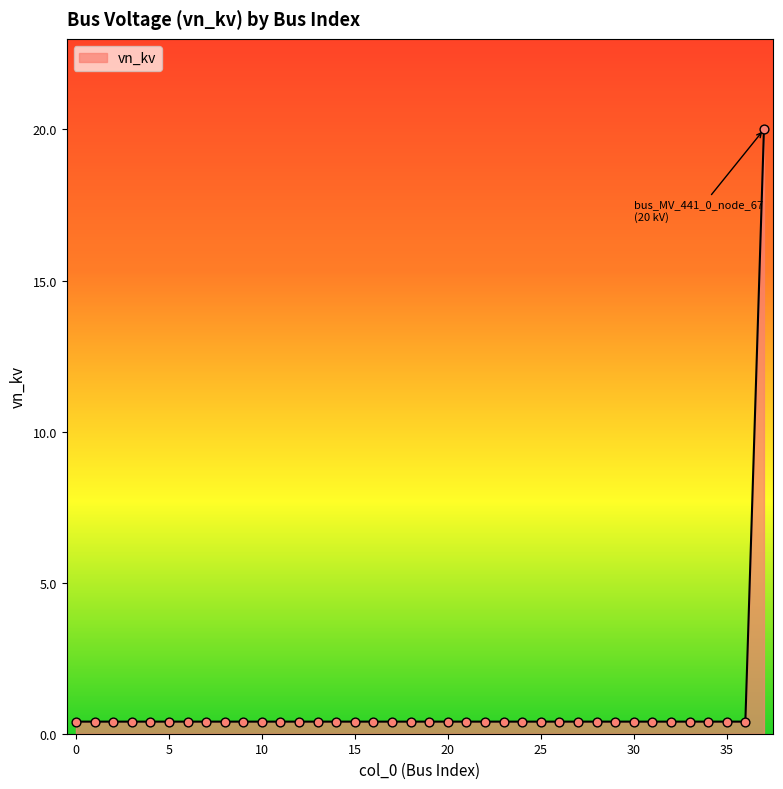

What is the difference between the maximum and minimum values?

19.6